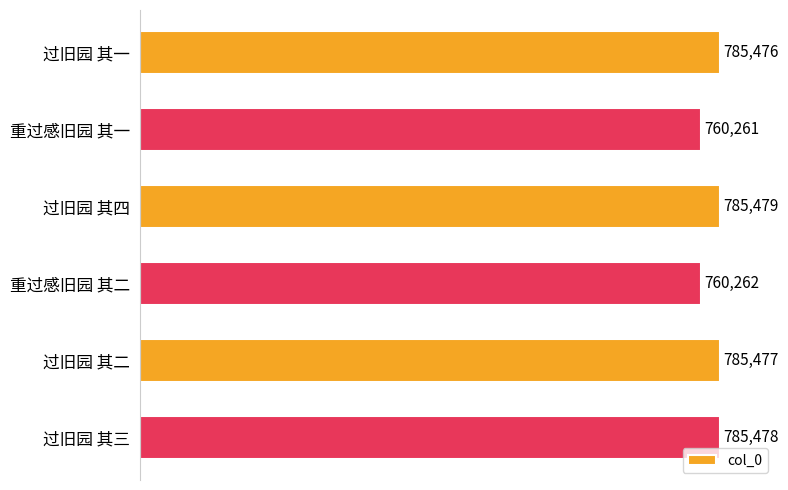

True or false: the data shows 216441 at 过旧园 其三.

False